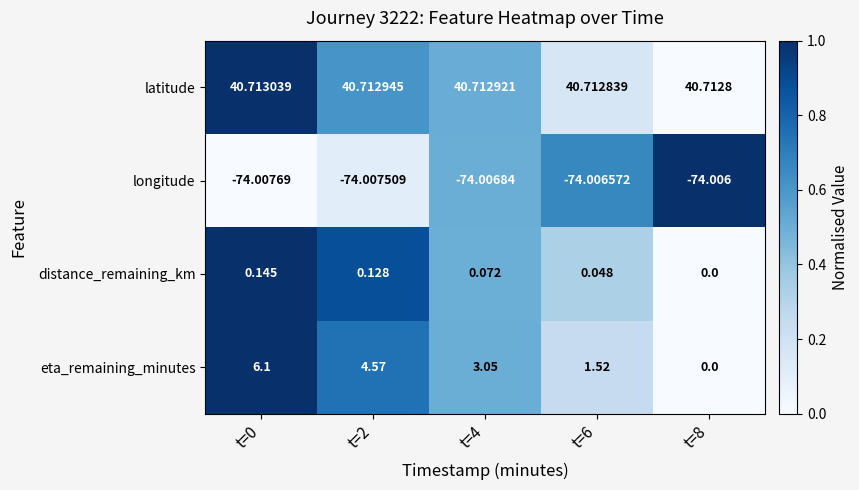

List the series in order of their peak value, highest first.

latitude, eta_remaining_minutes, distance_remaining_km, longitude